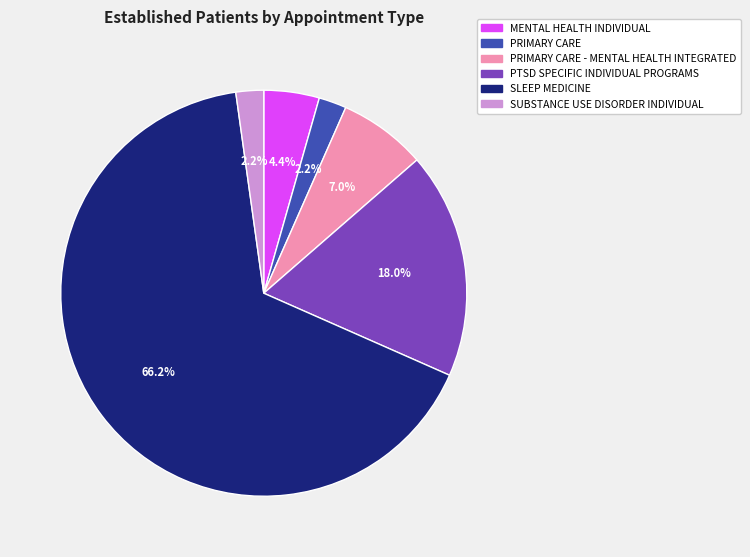

How many segments does this pie chart have?

6